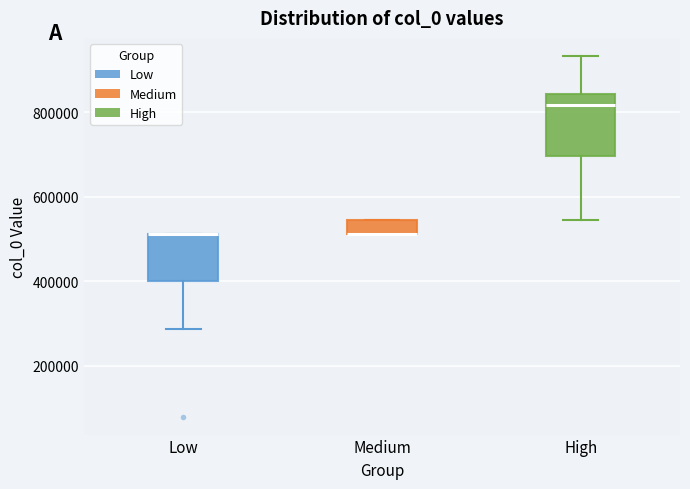

Where is the lower edge of the box for Medium on the y-axis? The values are not printed on the chart, so give them approximately, as read against the axis.

520000